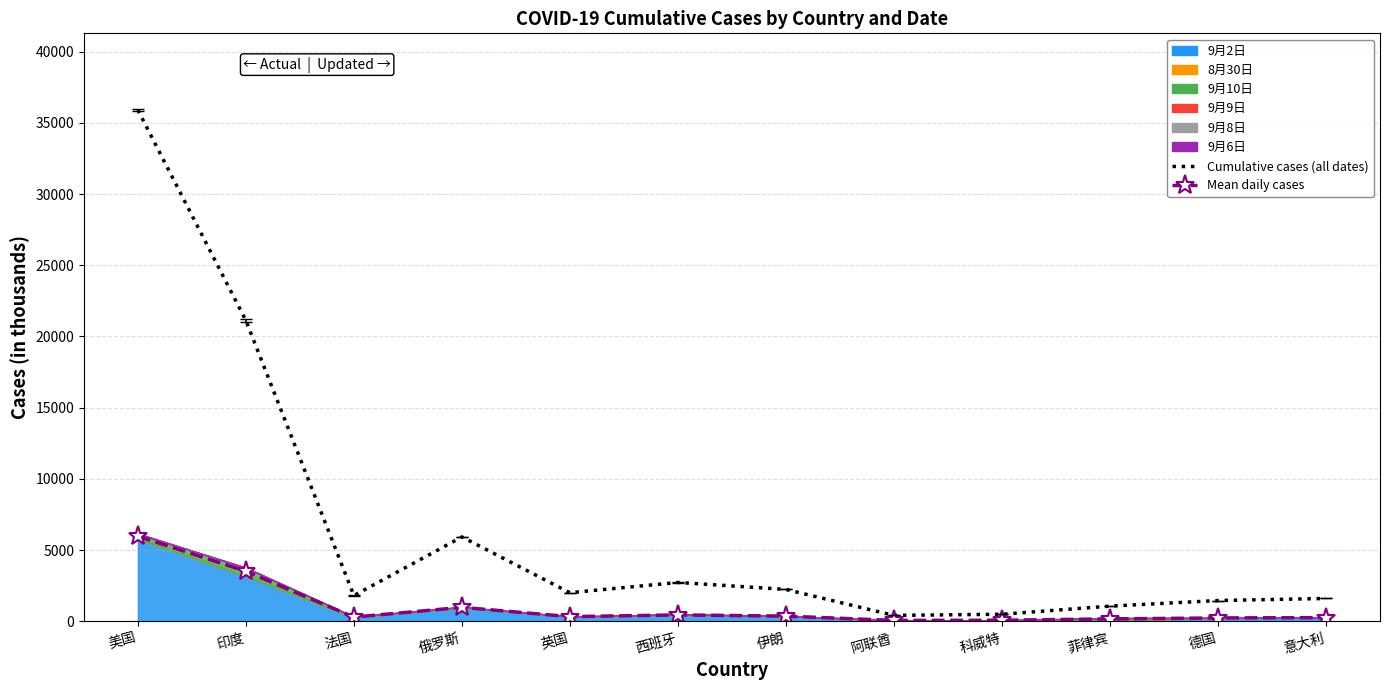

Which series has the largest total across all categories?

Cumulative cases (all dates)